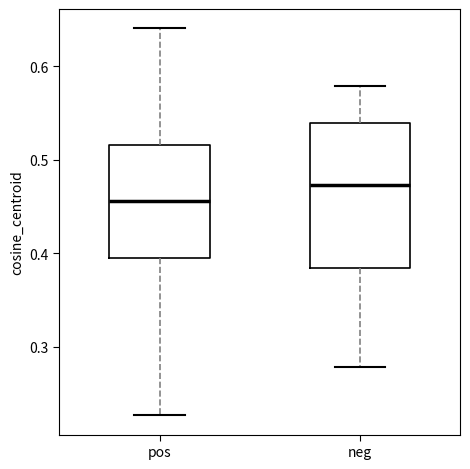

Which box is the tallest, from its lower edge to its upper edge?

neg